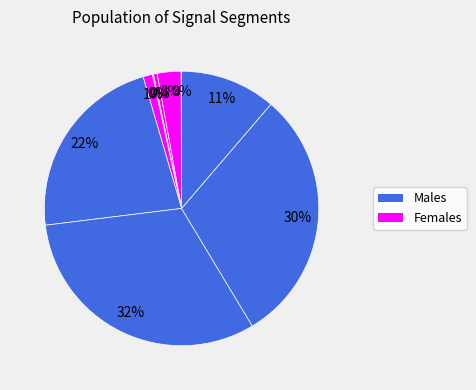

To the nearest percent, what is the difference between the largest and smallest slice percentages?

32%